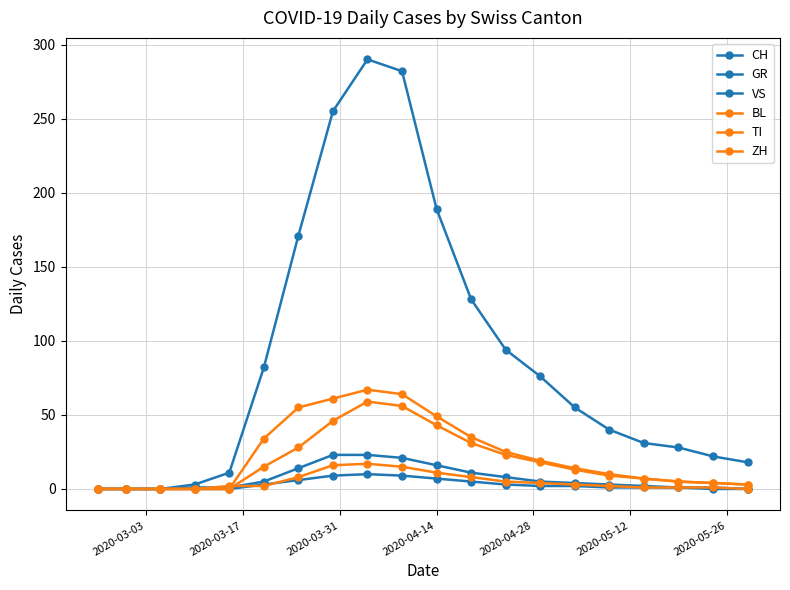

Which series has the largest total across all categories?

CH